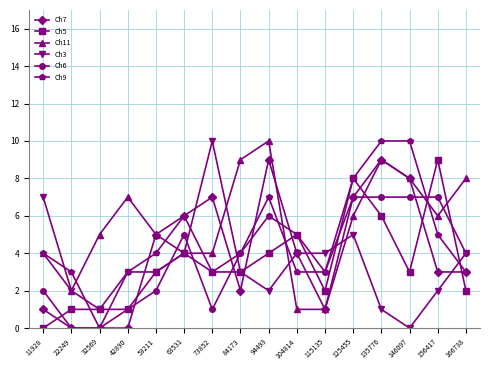

The Ch3 series shows 3 at 125455. True or false?

False